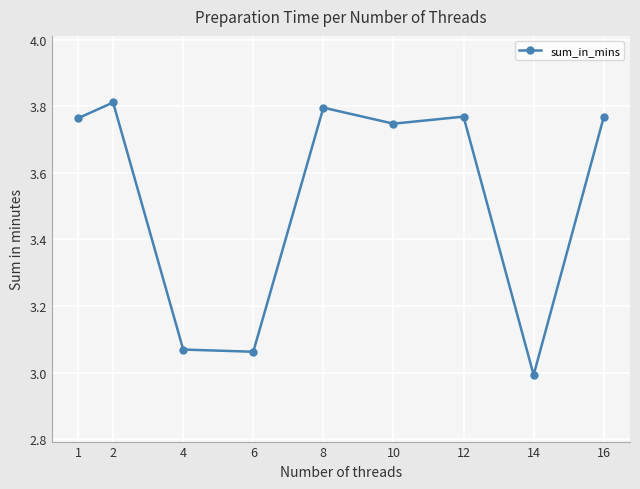

The chart shows a value of 6.5 at 16. True or false?

False